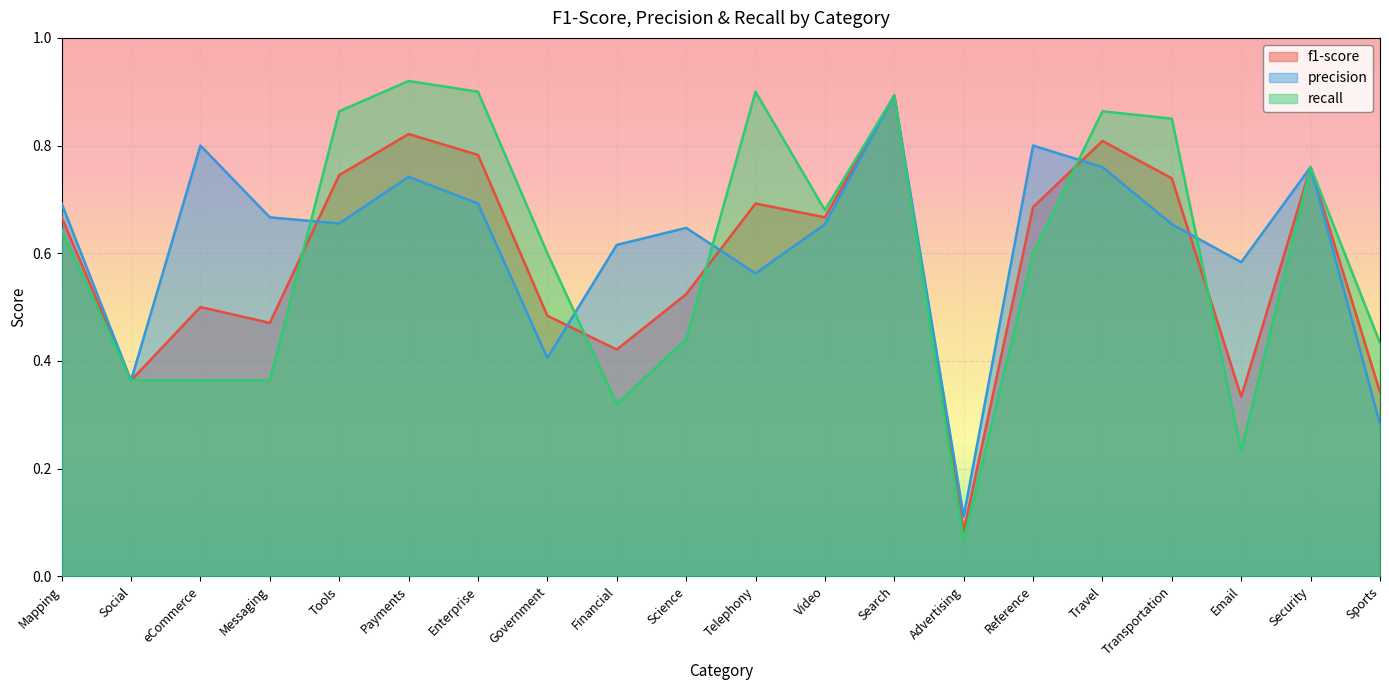

At Advertising, list the series in order from smallest to largest.

recall, f1-score, precision